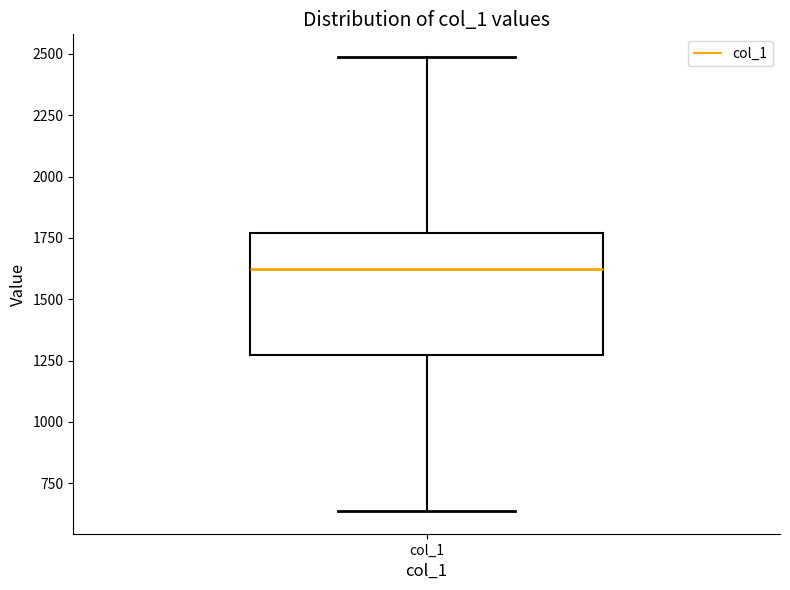

Where does the upper whisker of the box for col_1 end on the y-axis? The values are not printed on the chart, so give them approximately, as read against the axis.

2500